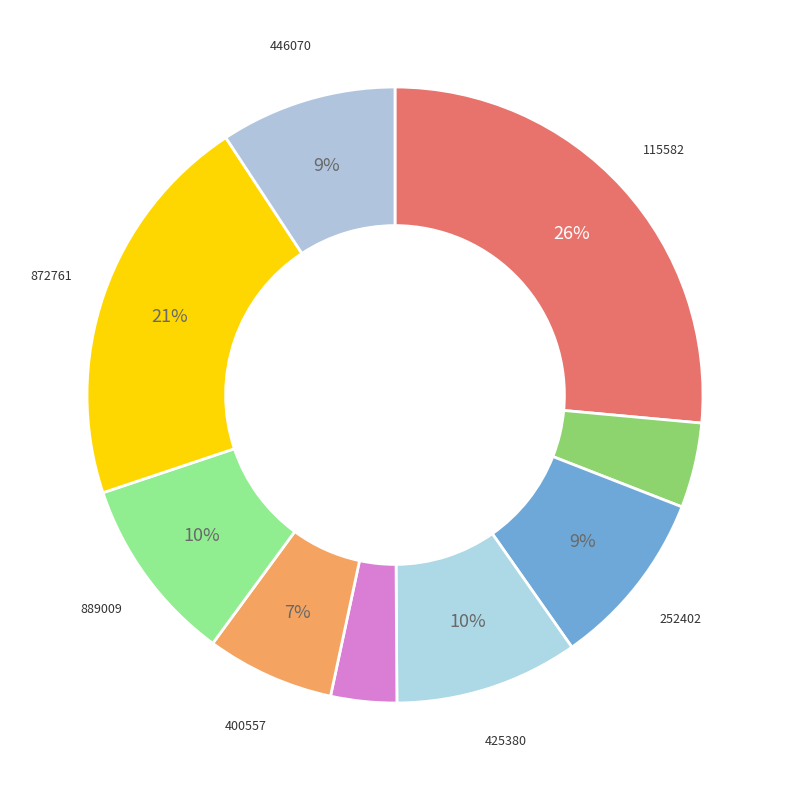

Count the number of slices in the pie.

9